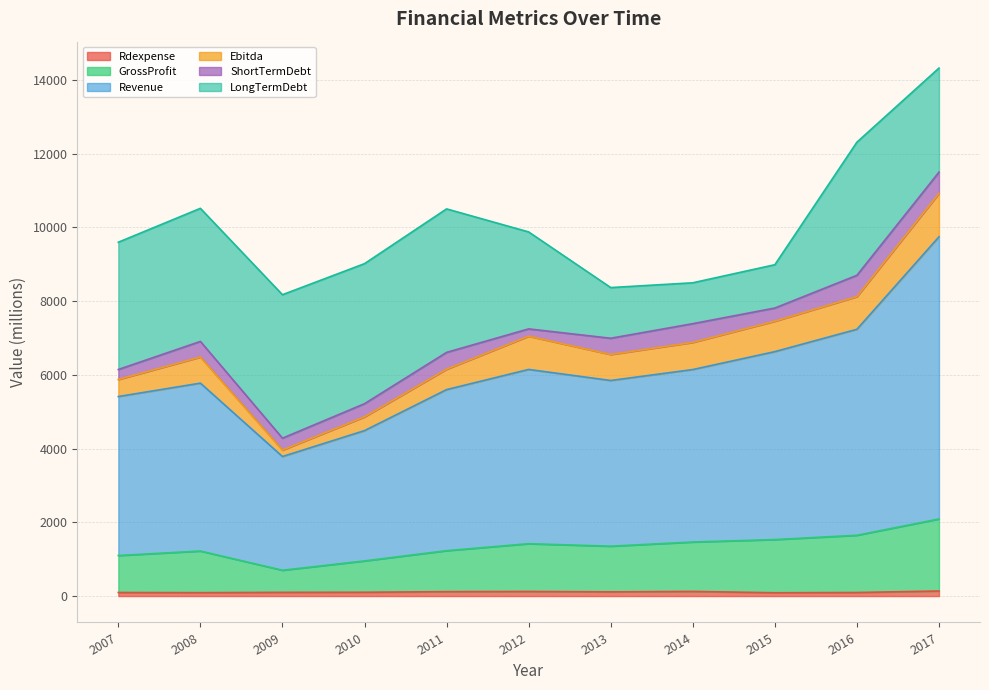

How many lines are shown in the chart?

6